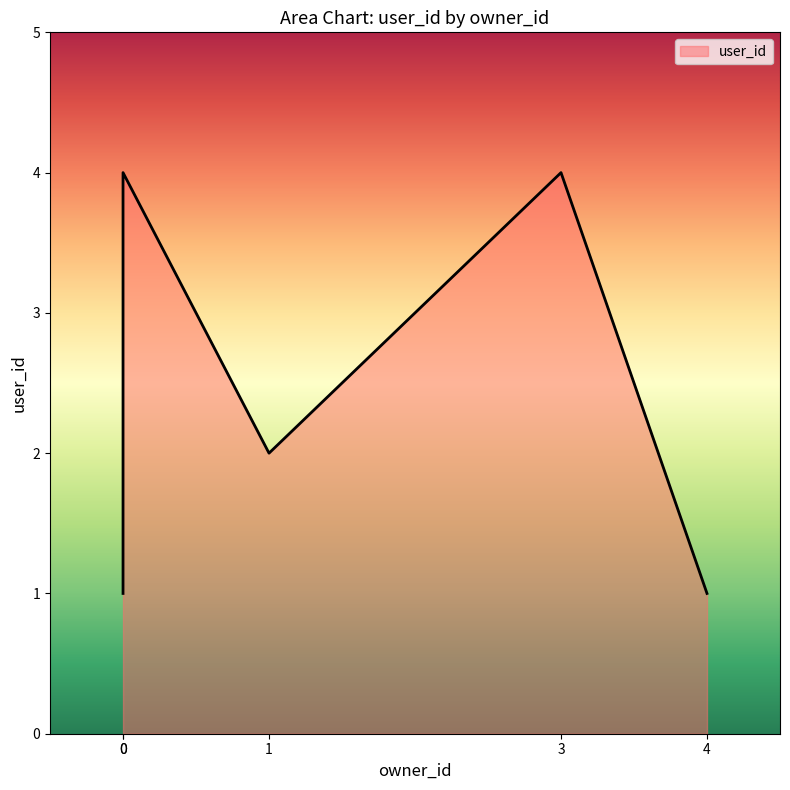

List the labels in order of value, smallest first.

0, 4, 1, 0, 3